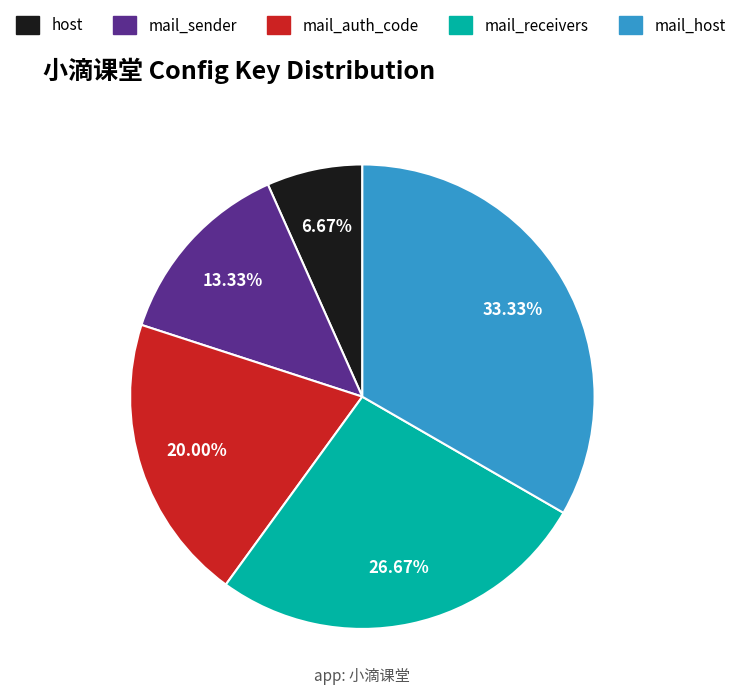

To the nearest percent, what is the difference between the mail_auth_code and mail_sender slice percentages?

7%